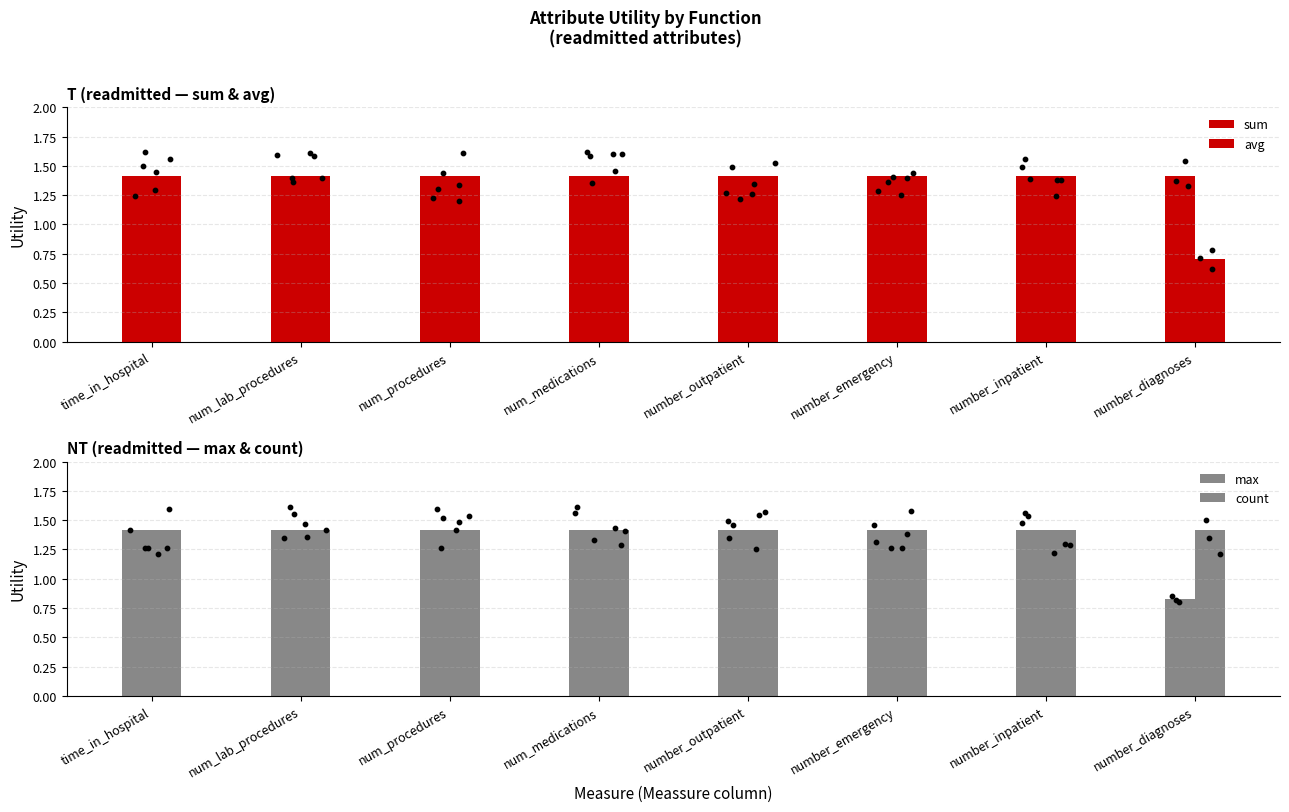

Which series has the largest Y range (max minus min)?

avg